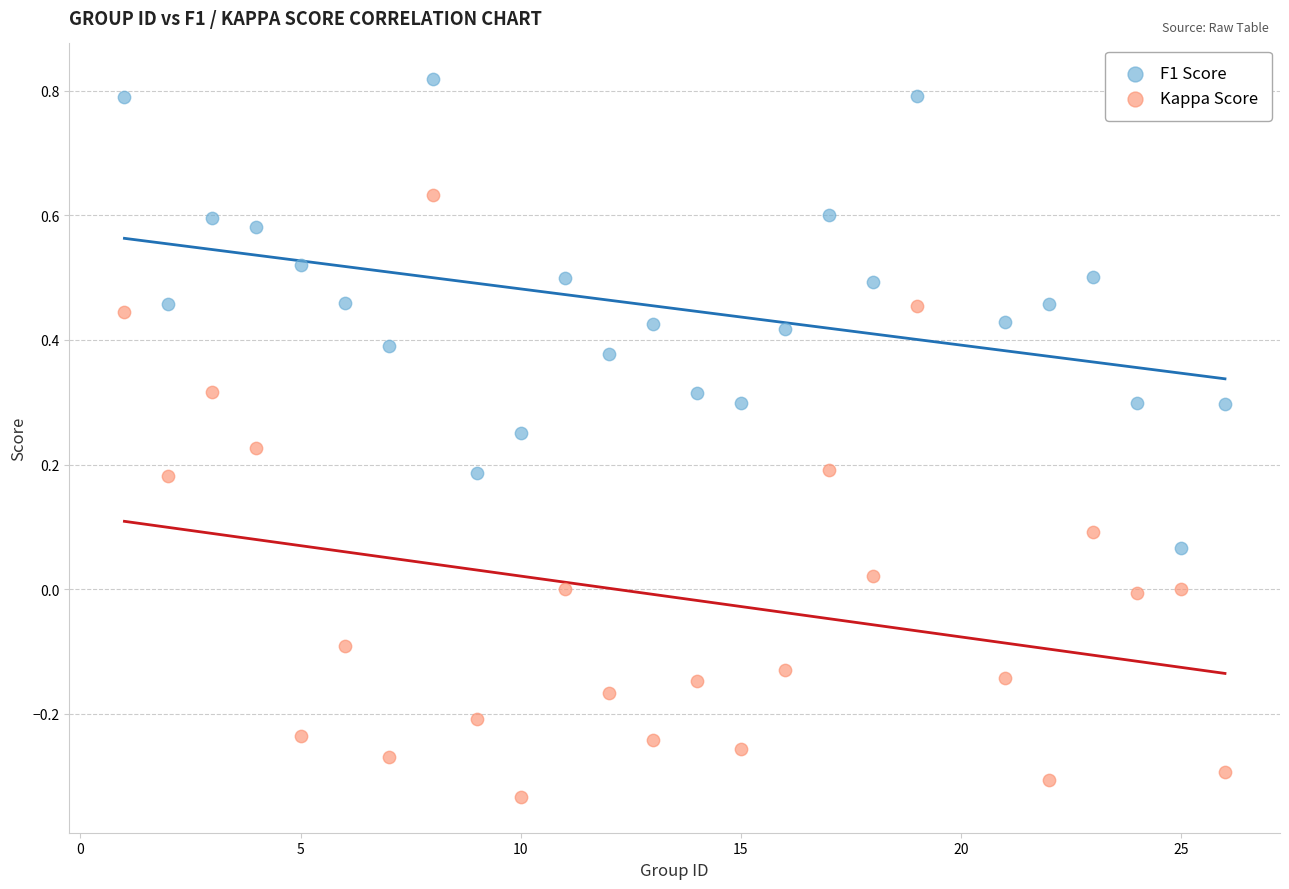

Which series has the largest Y range (max minus min)?

Kappa Score